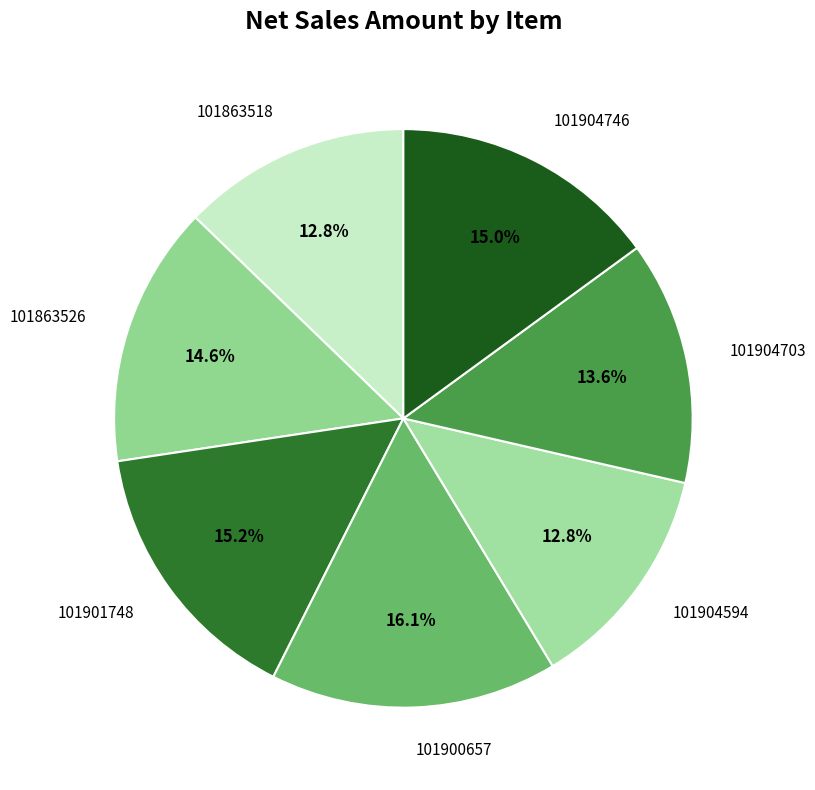

To the nearest percent, what percentage of the pie is 101863518?

13%